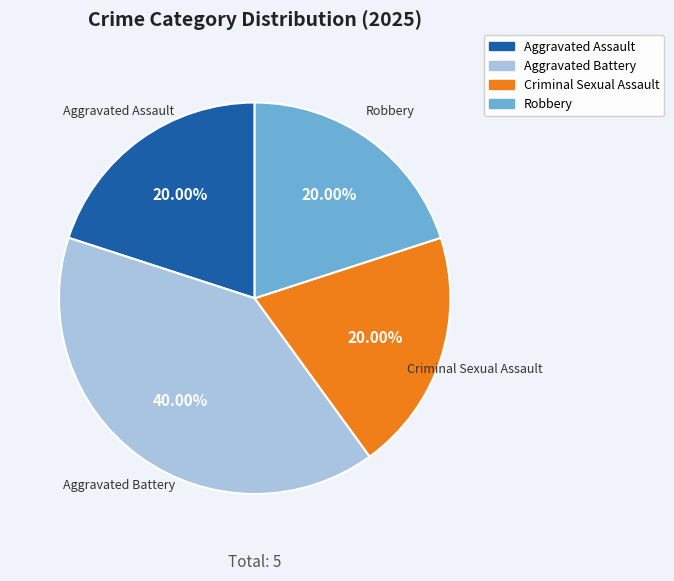

Is there a majority slice in this chart?

No